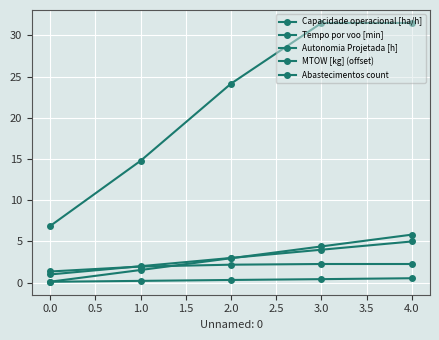

What is the value of the Capacidade operacional [ha/h] point at the 4th from the left?

2.3